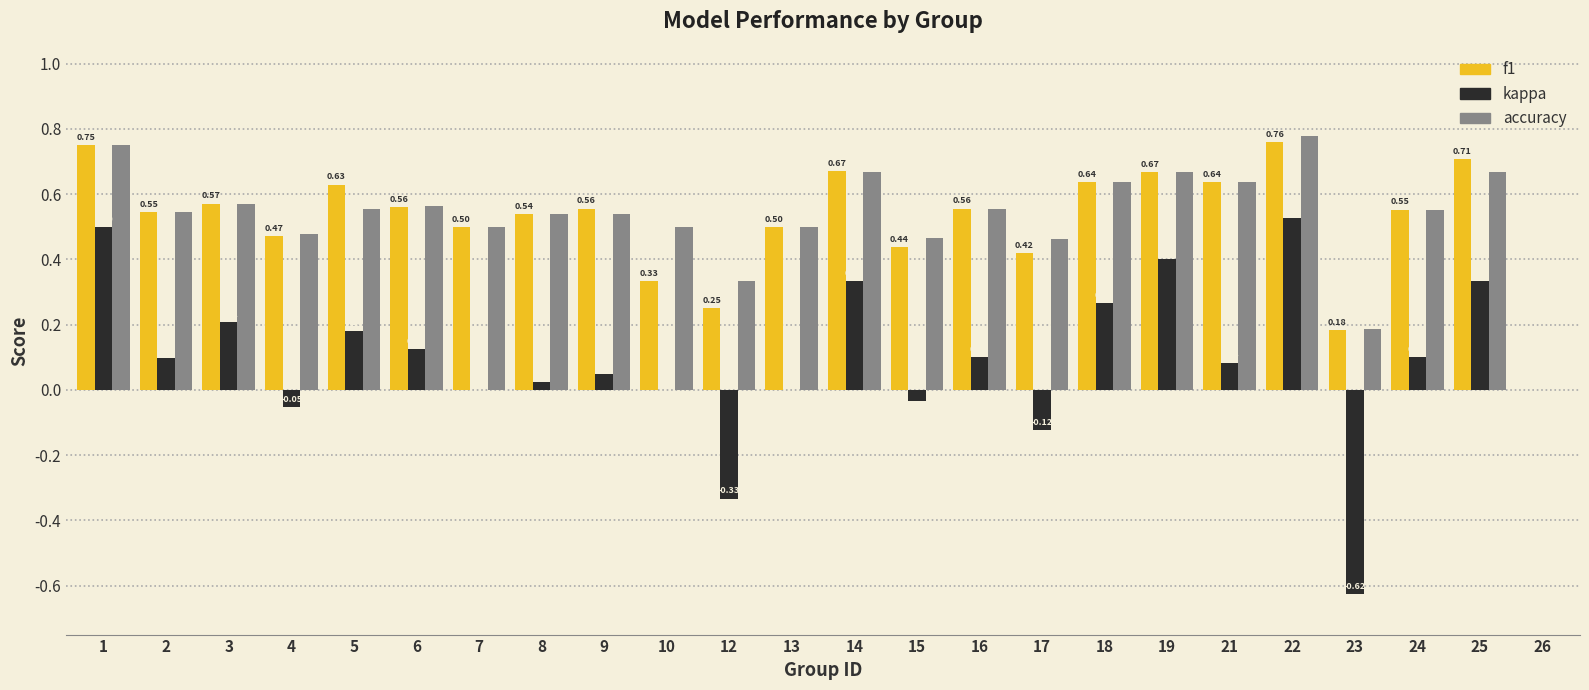

What are all the series names shown in the legend?

f1, kappa, accuracy